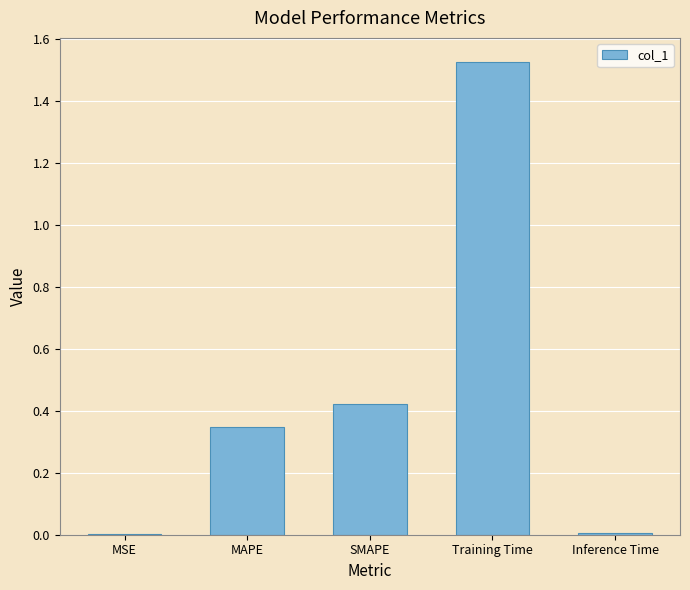

Are the bars horizontal?

No